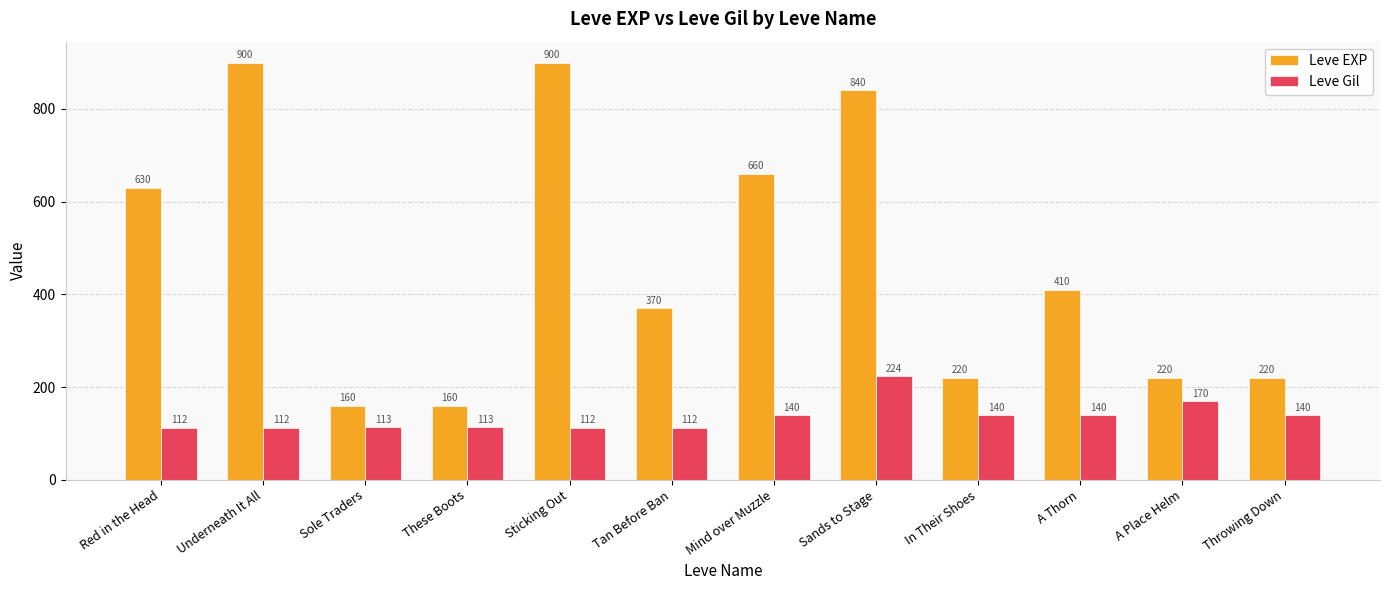

List the series in order of their peak value, highest first.

Leve EXP, Leve Gil